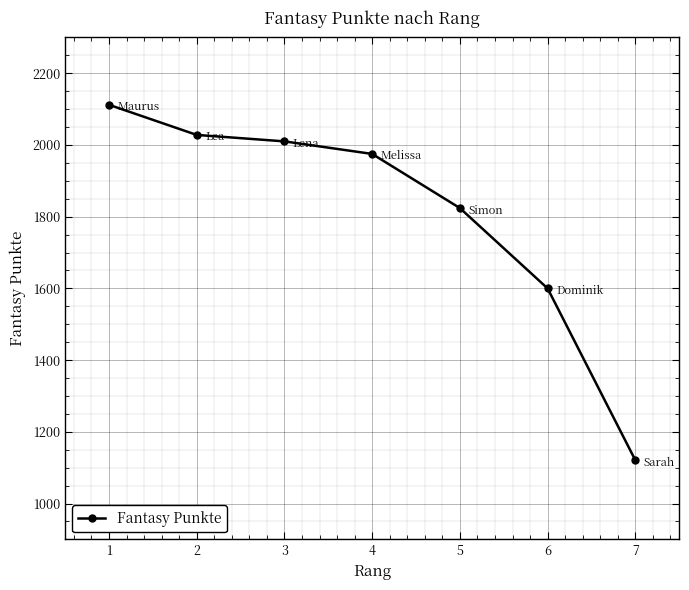

How many lines are shown in the chart?

1